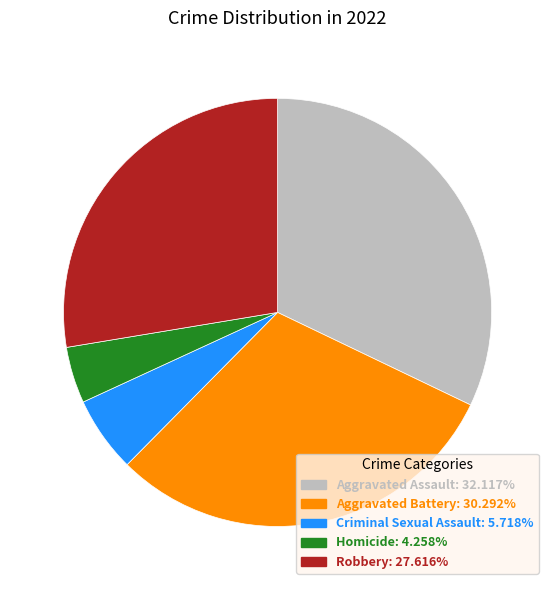

Which category has the smallest portion of the pie?

Homicide